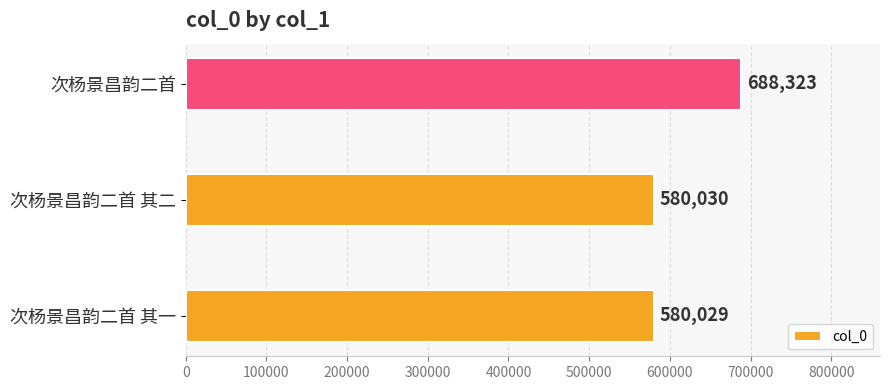

How many values are below 580030?

1